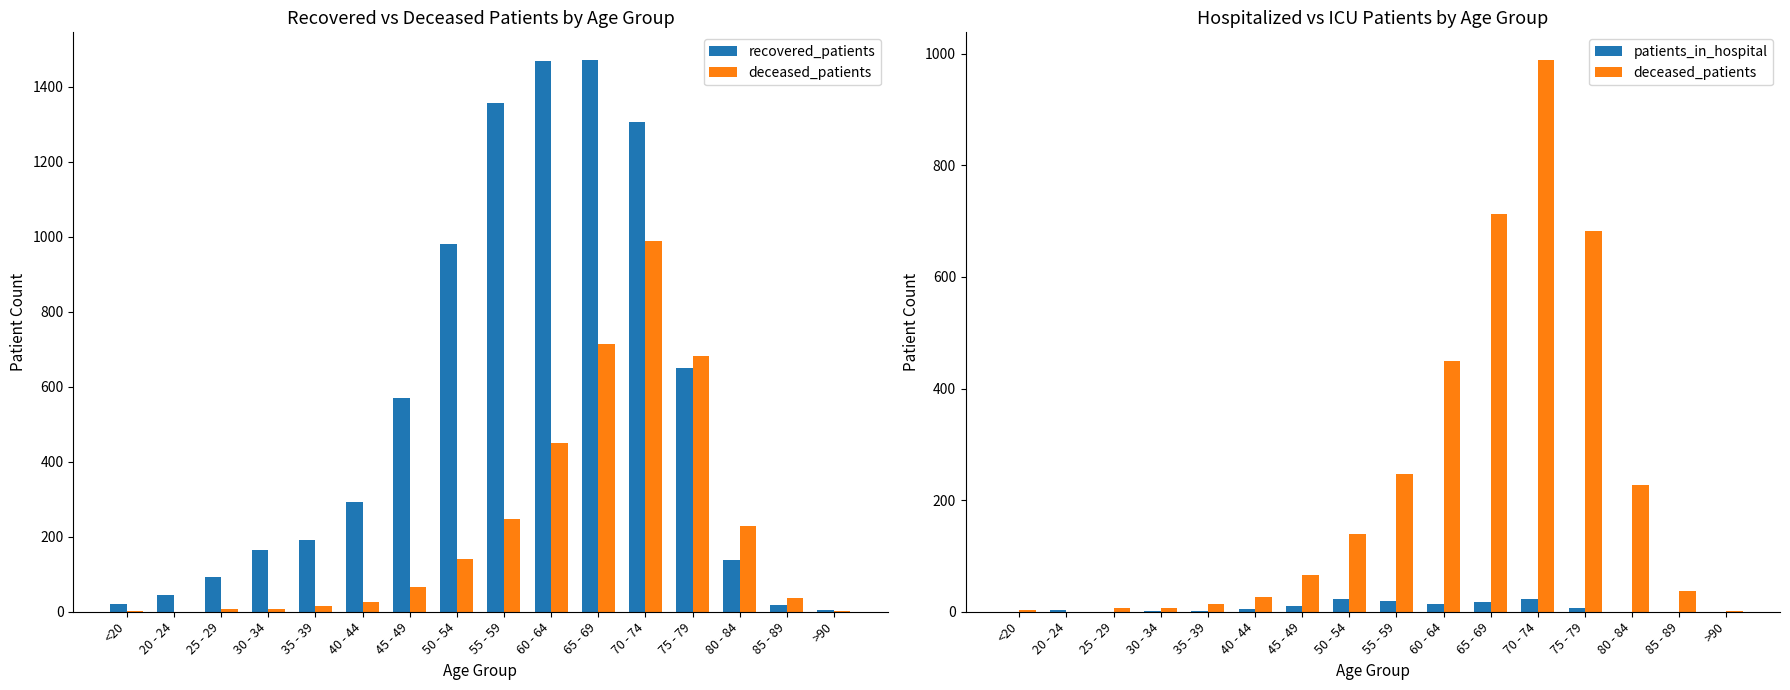

How many data points in patients_in_hospital are less than 5?

8